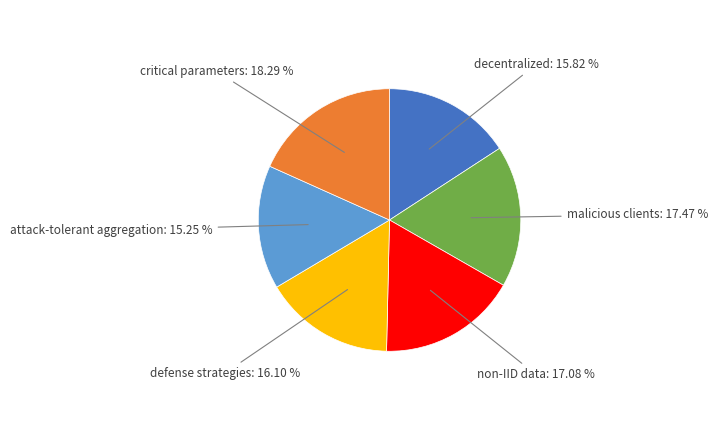

How many segments does this pie chart have?

6